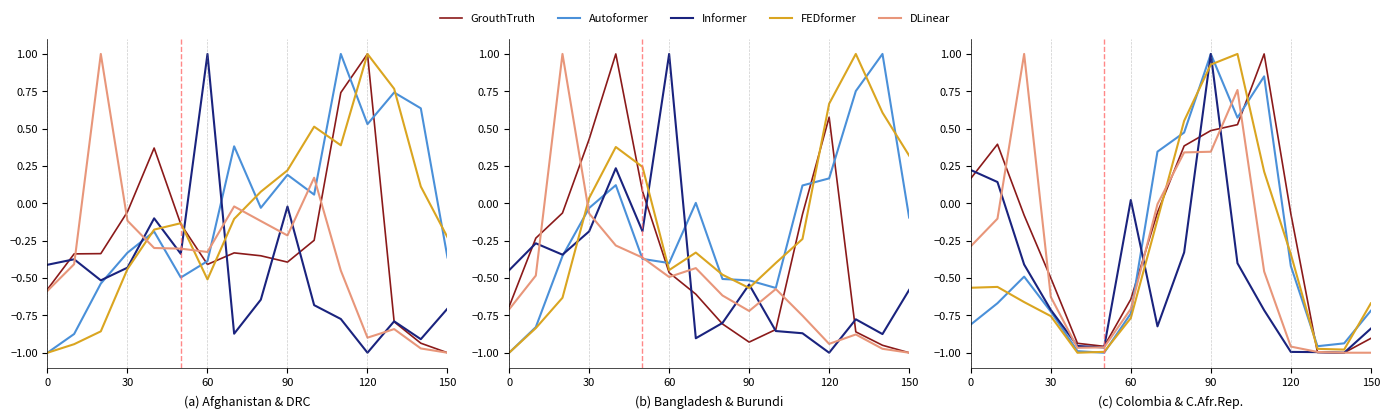

What is the spread (max minus min) of values at 90?

0.7